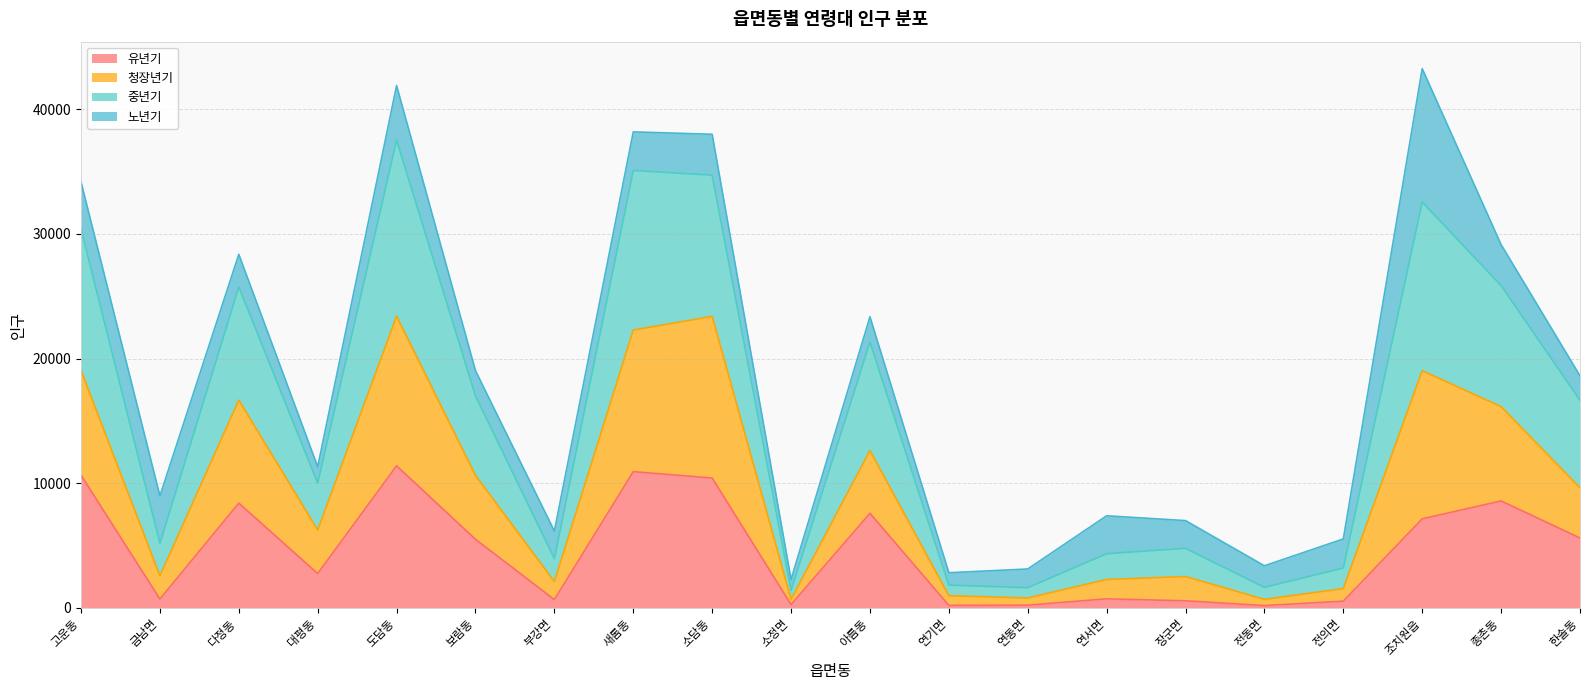

Is it true that 유년기 equals 11390 at 도담동?

True